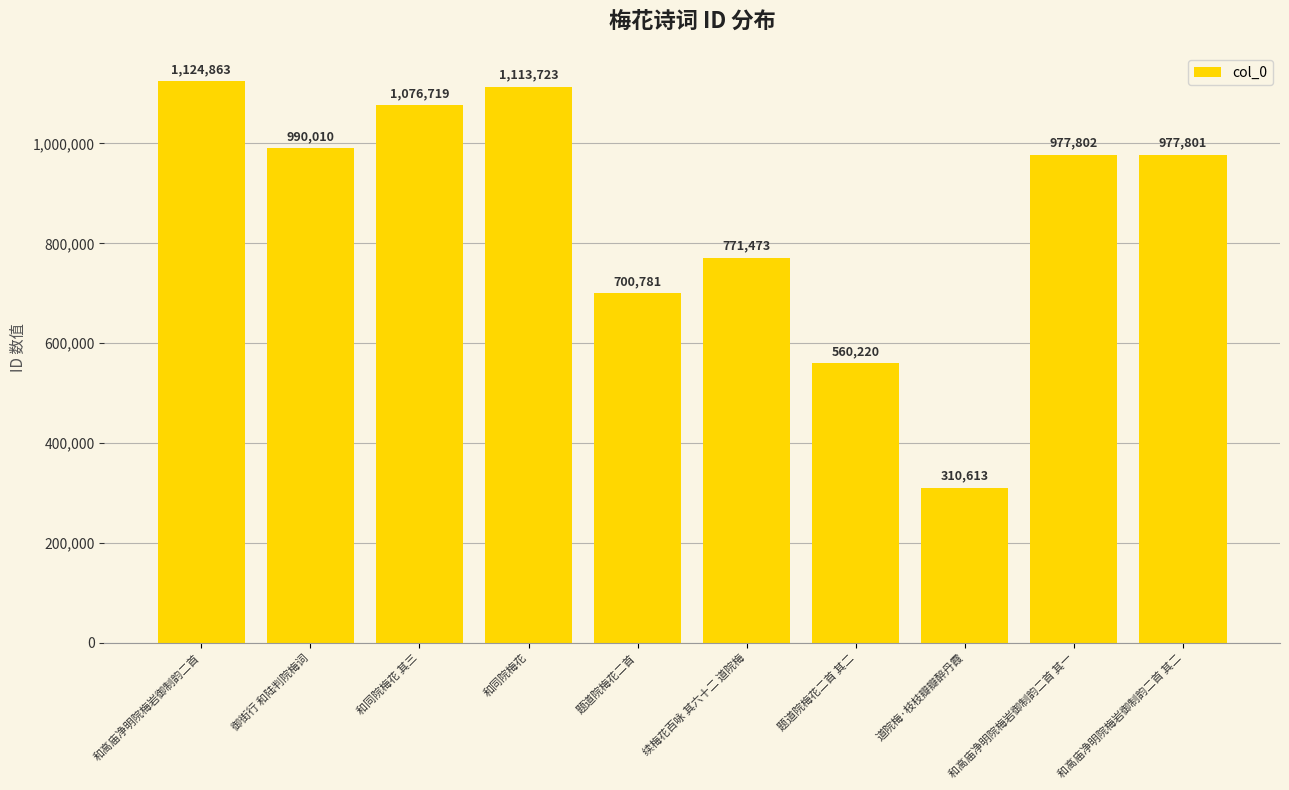

What is the difference between the second highest and minimum values?

803110